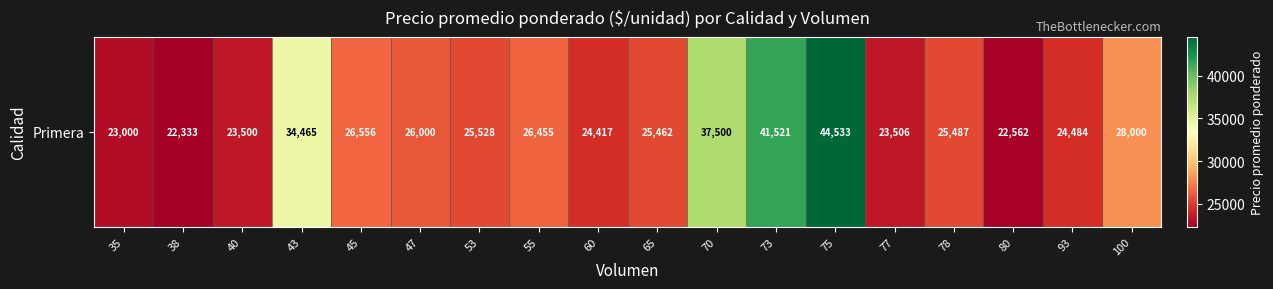

The value at 43 is 34465. True or false?

True